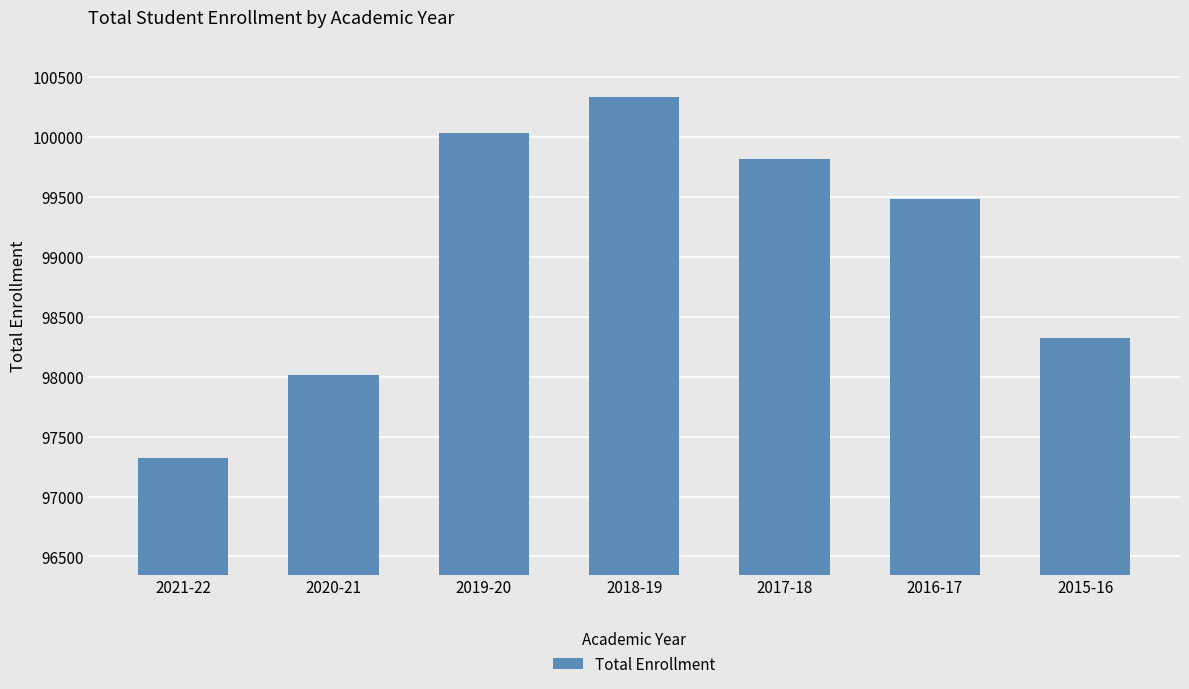

What is the difference between the maximum and second lowest values?

2319